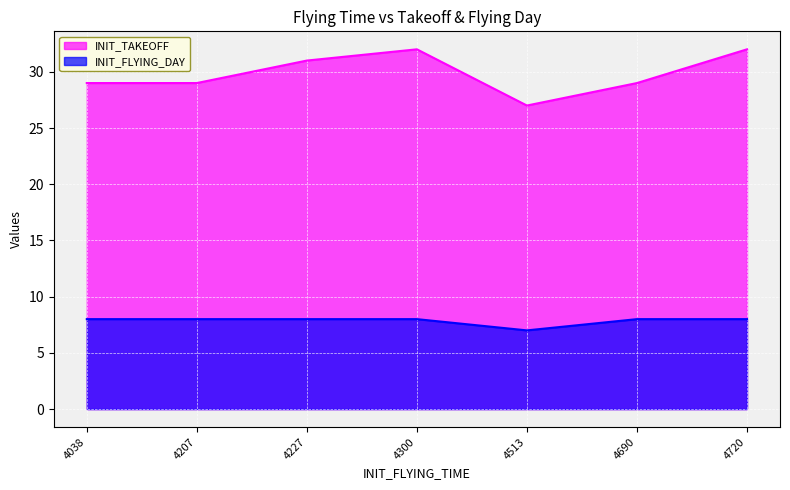

List the series in order of their peak value, lowest first.

INIT_FLYING_DAY, INIT_TAKEOFF